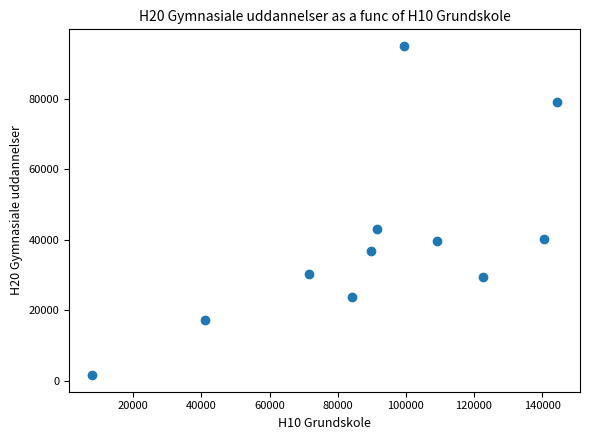

What is the average Y value?

39719